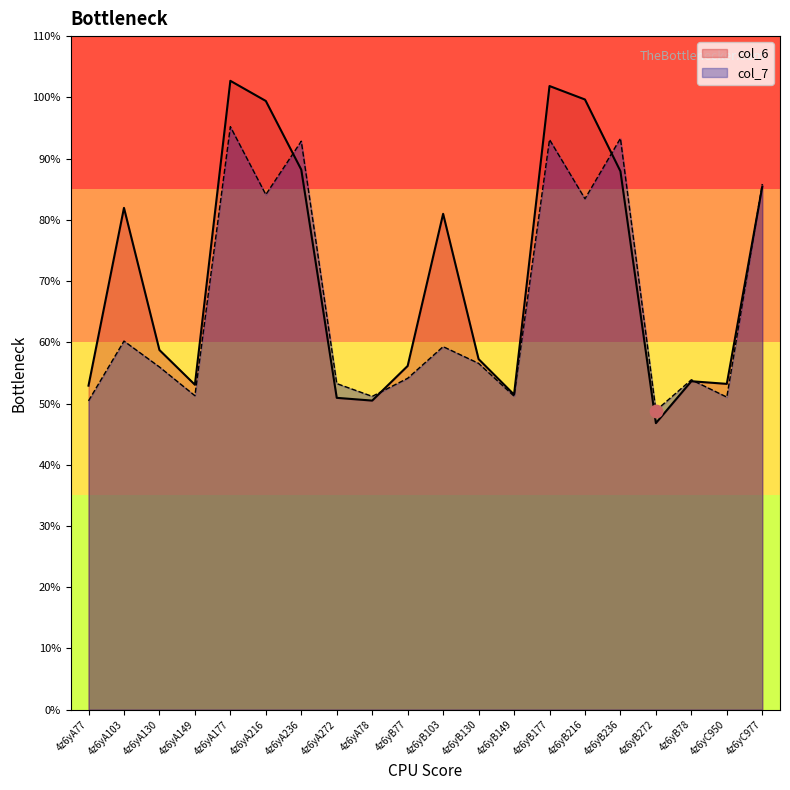

Is the value of col_7 at 4z6yB77 greater than the value of col_6 at 4z6yB272?

Yes